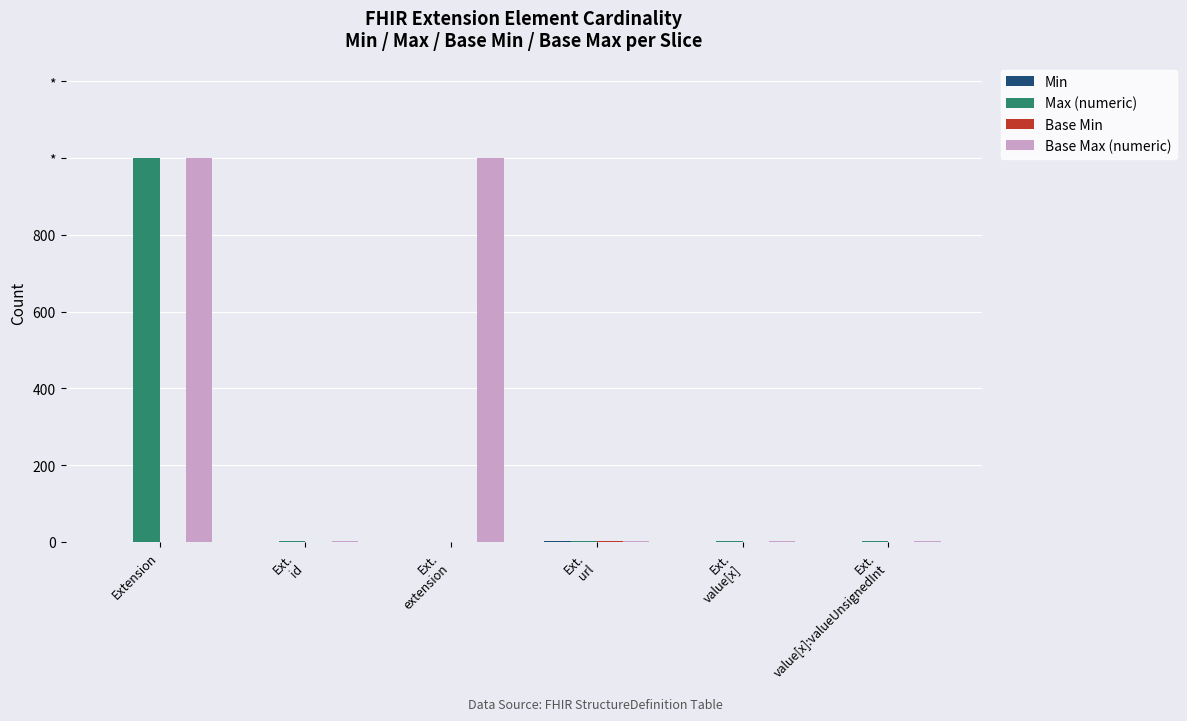

Are the bars horizontal?

No